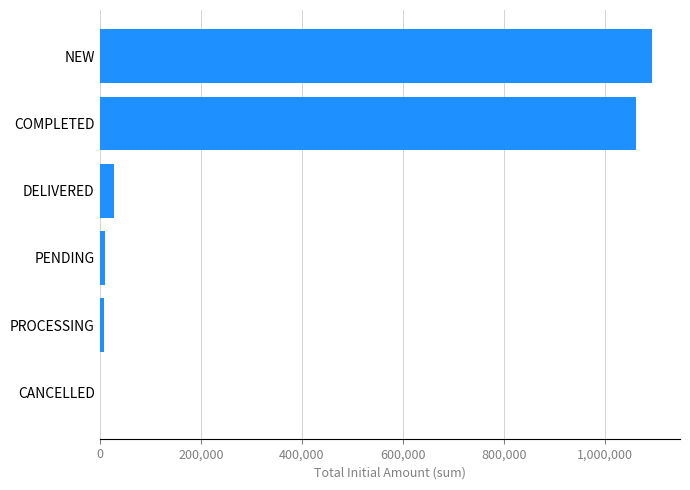

What is the sum of all values?

2203054